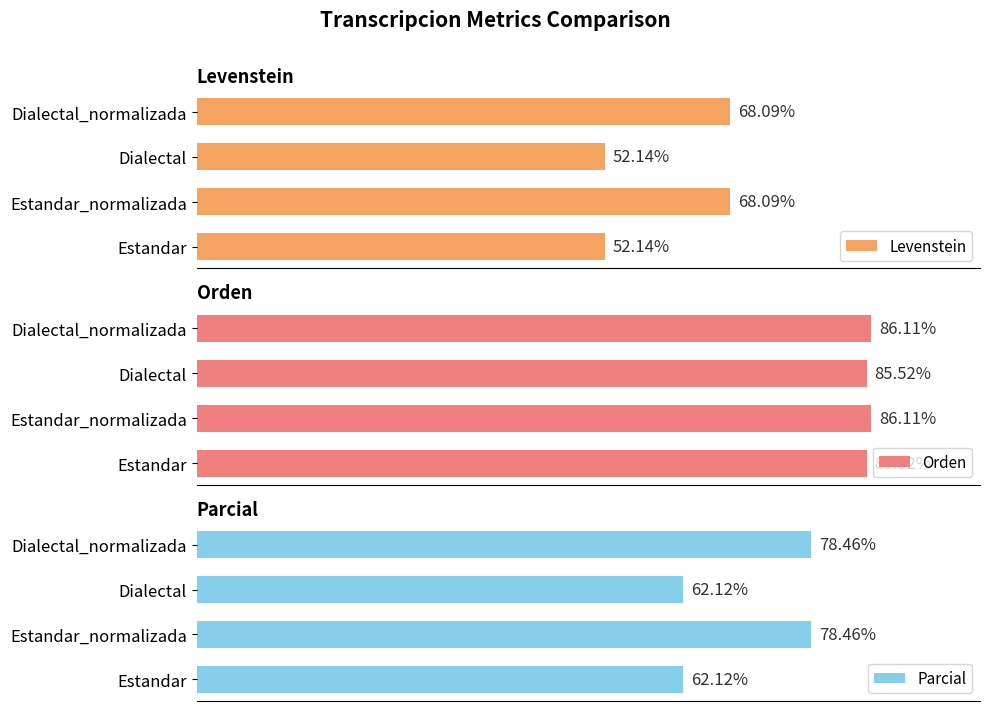

Count the number of categories in the chart.

4